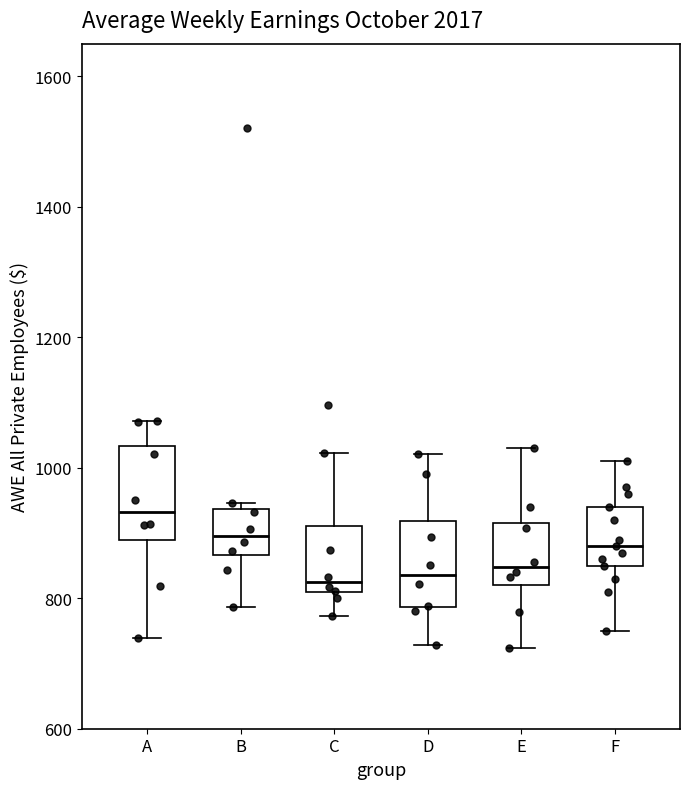

Where does the median line of the box for E sit on the y-axis? The values are not printed on the chart, so give them approximately, as read against the axis.

840